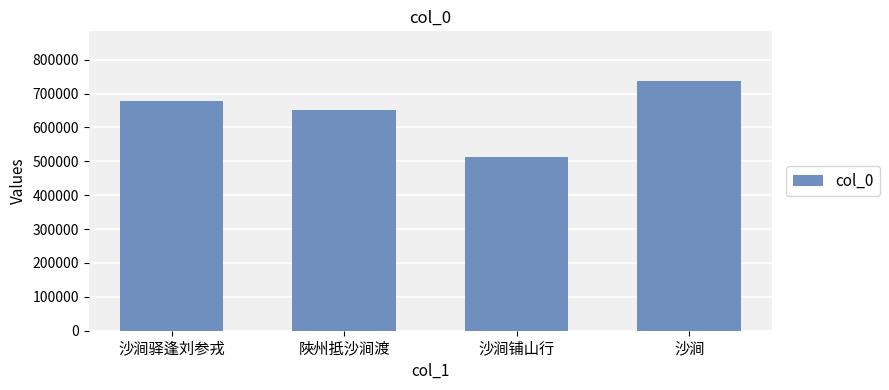

At which category does the chart reach its minimum across all series?

沙涧铺山行